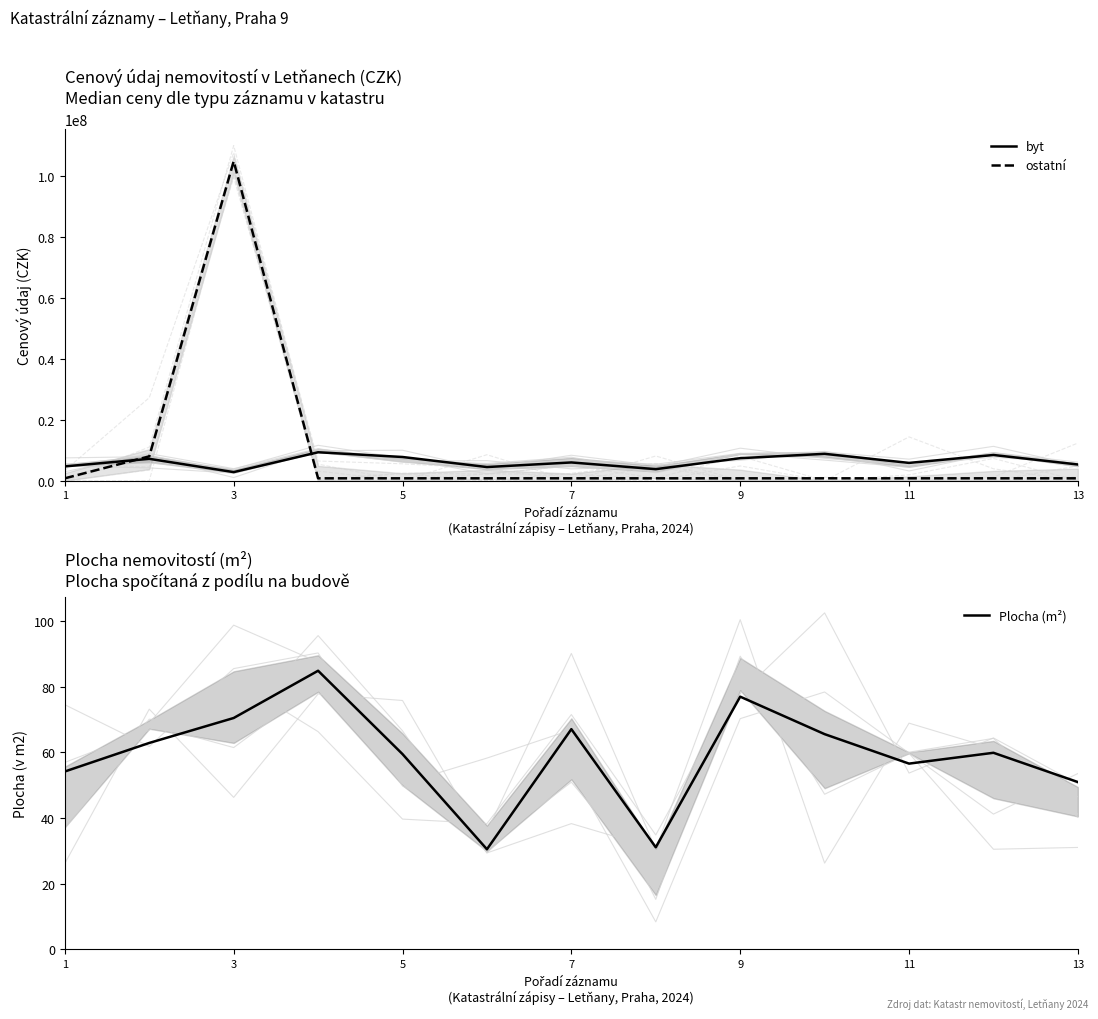

Rank the series by their average value, from lowest to highest.

Plocha (m²), byt, ostatní